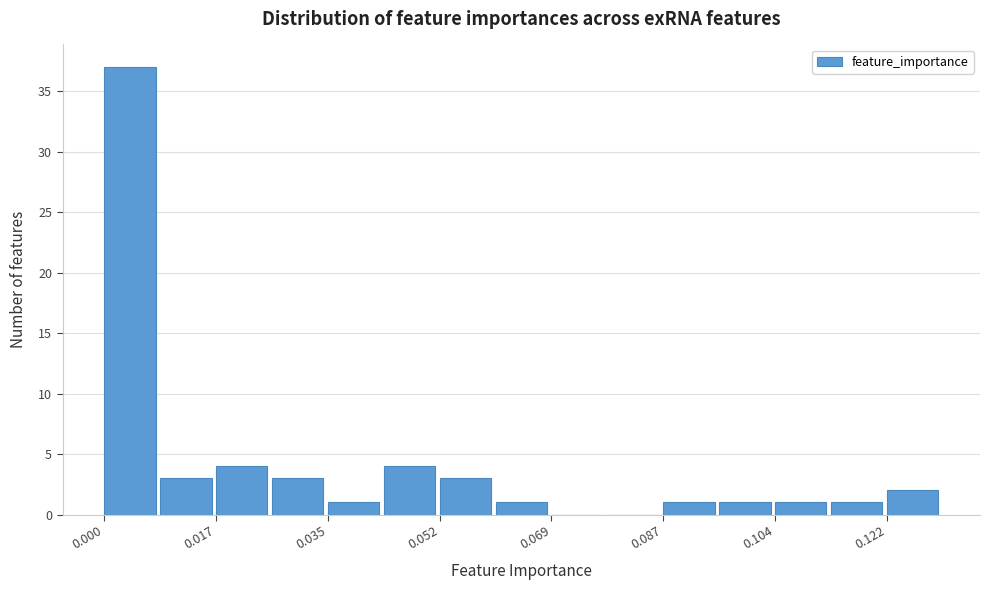

Which range on the x-axis has the tallest bar?

0.000 to 0.008